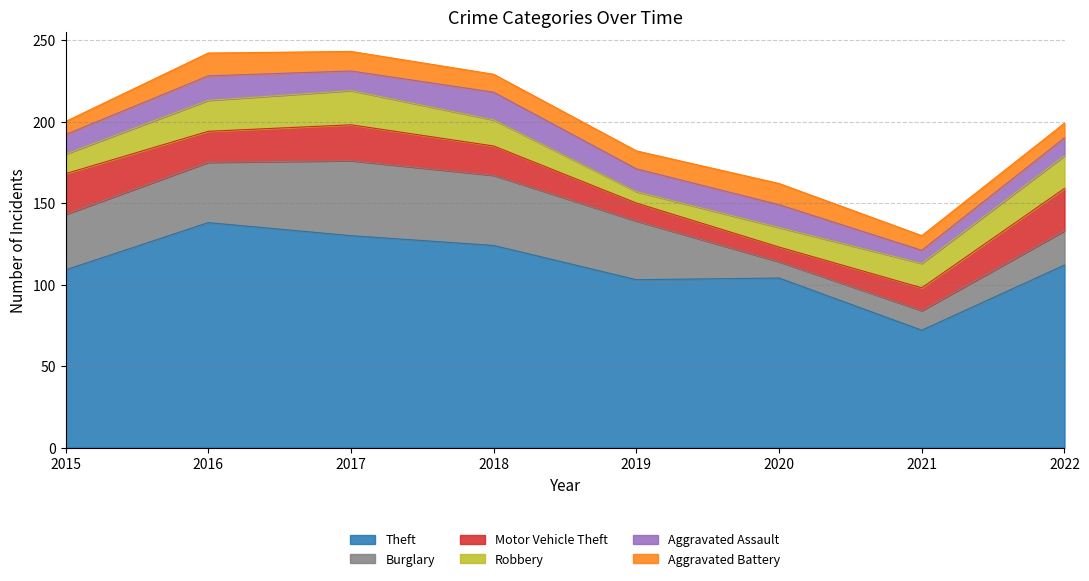

Does the chart display data point markers on the line(s)?

No